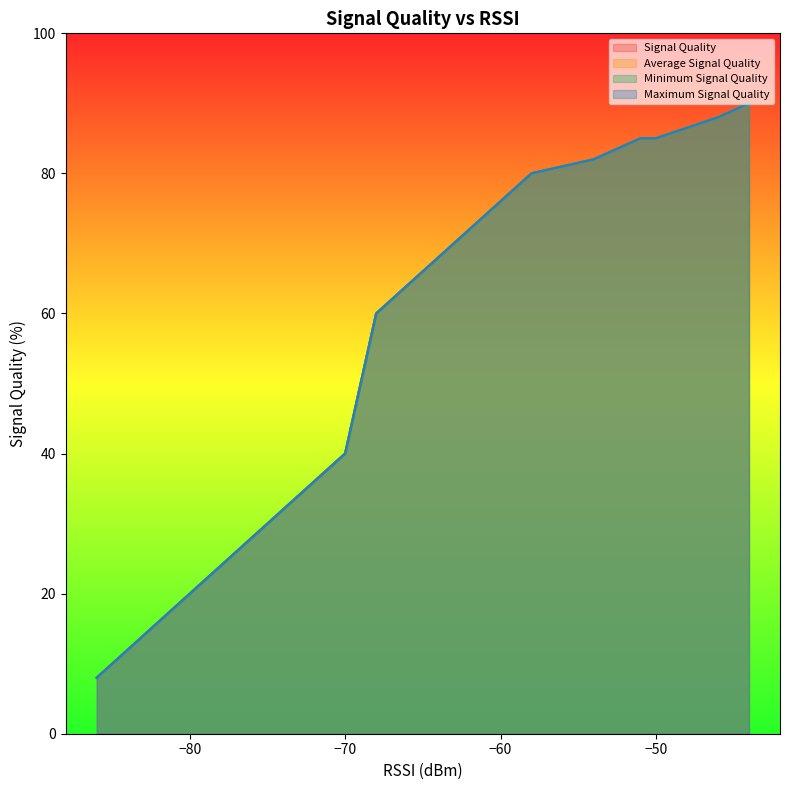

How many lines are shown in the chart?

4